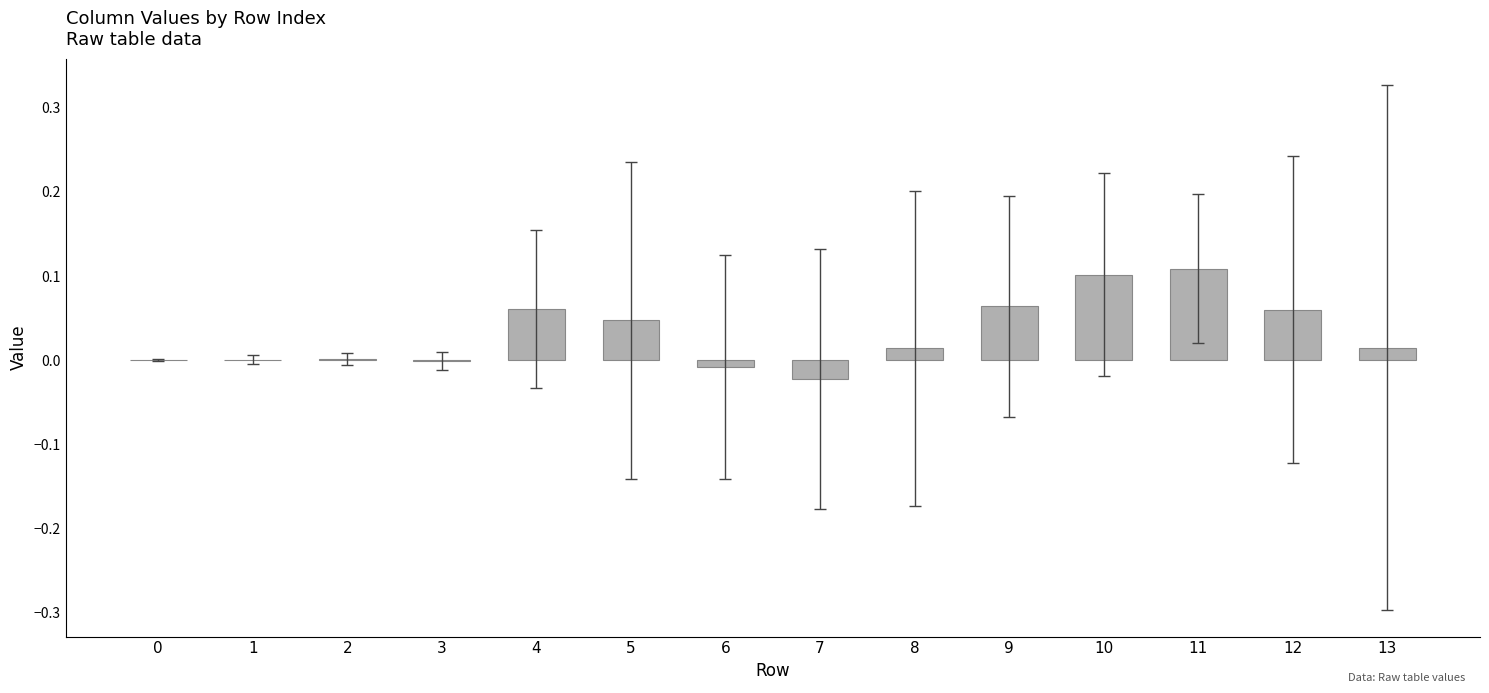

The value at 5 is 0.0. True or false?

True